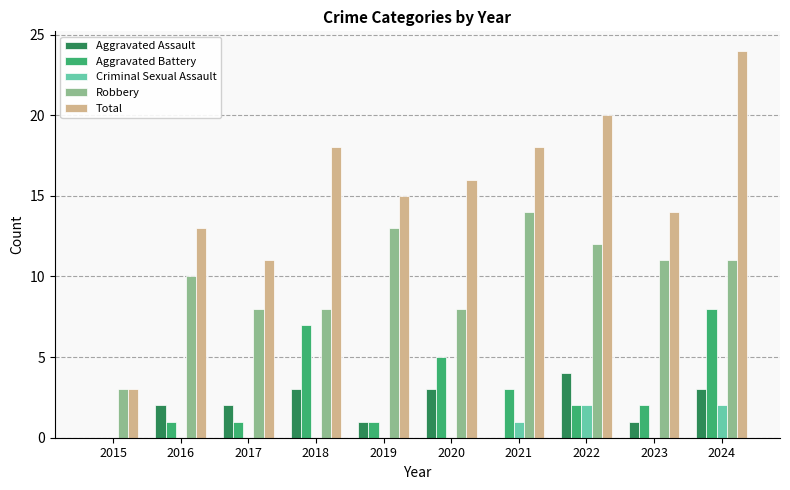

How many categories are shown in the chart?

10